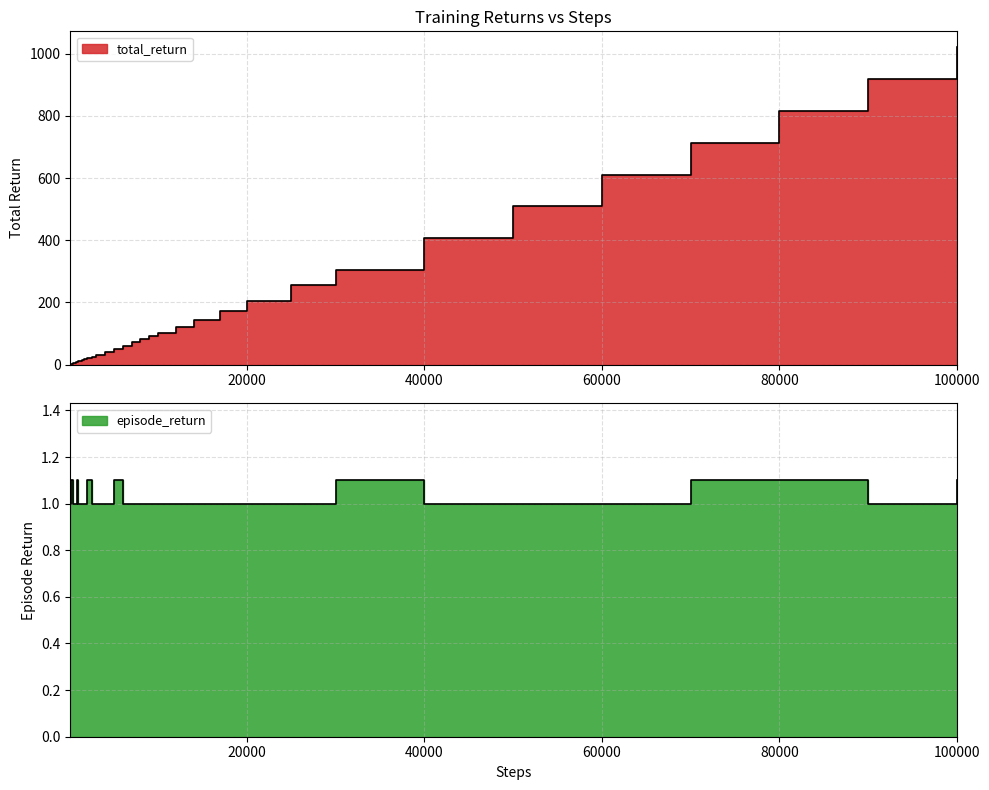

Count the number of data series in this chart.

2